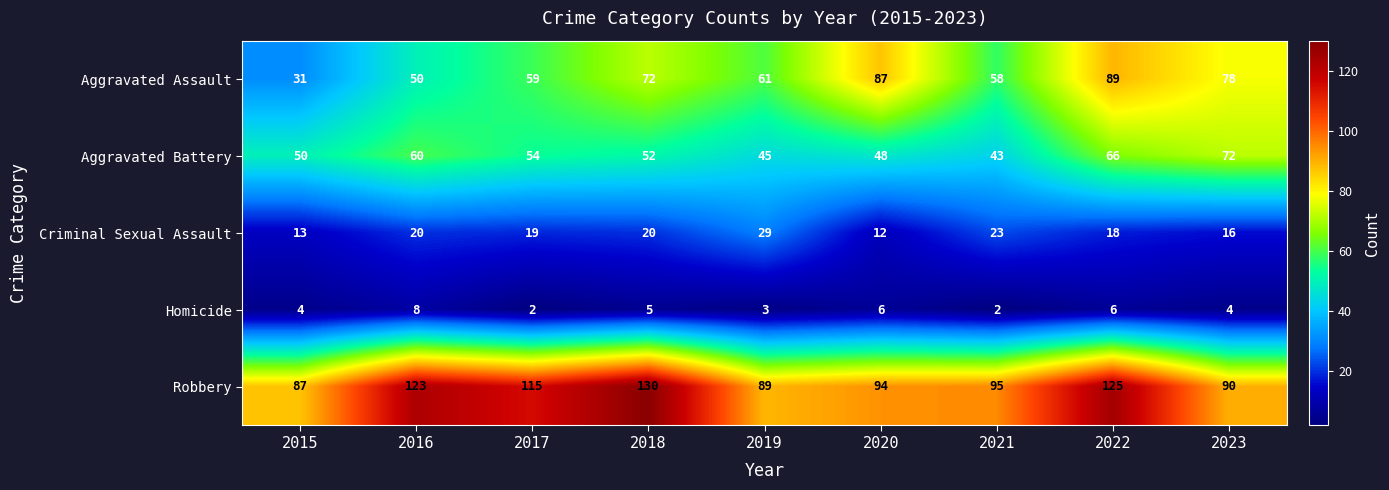

What is the difference between the Robbery values at 2017 and 2015?

28